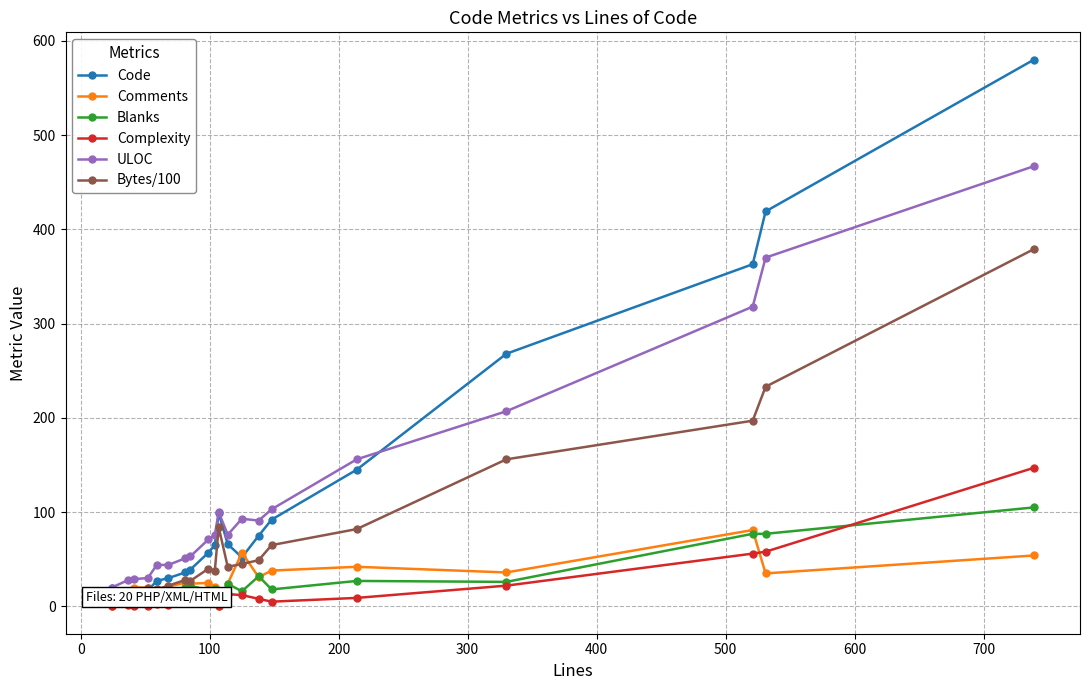

How many data points in Blanks are less than 18?

9